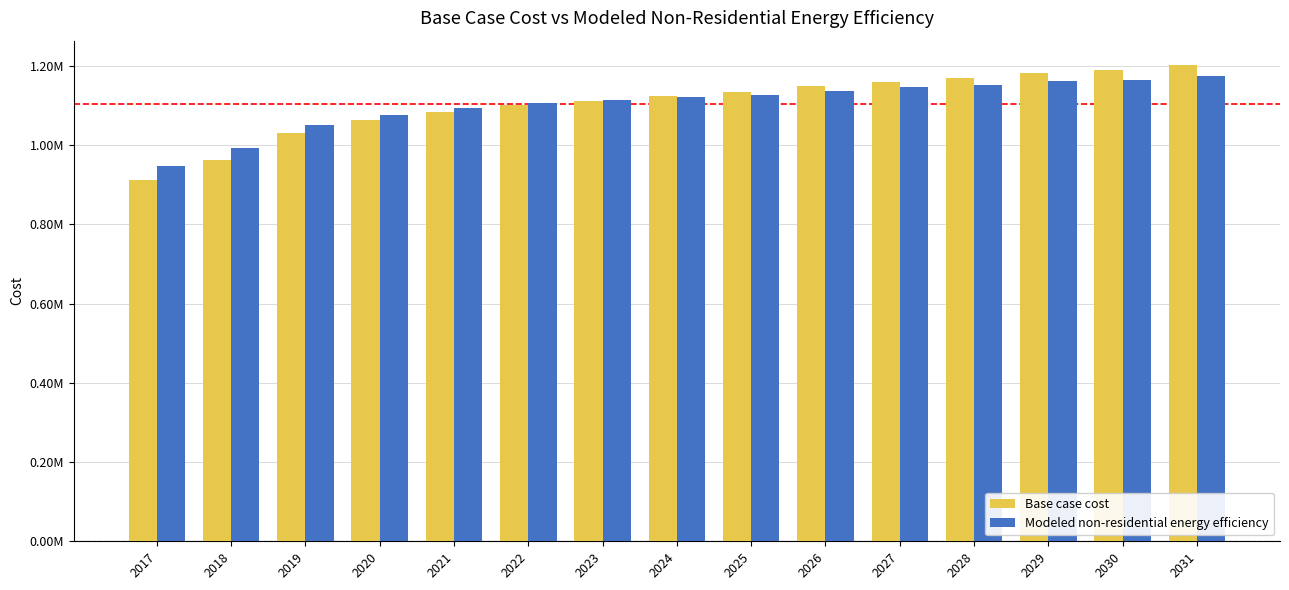

What is the total value across all series at 2031?

2378397.9